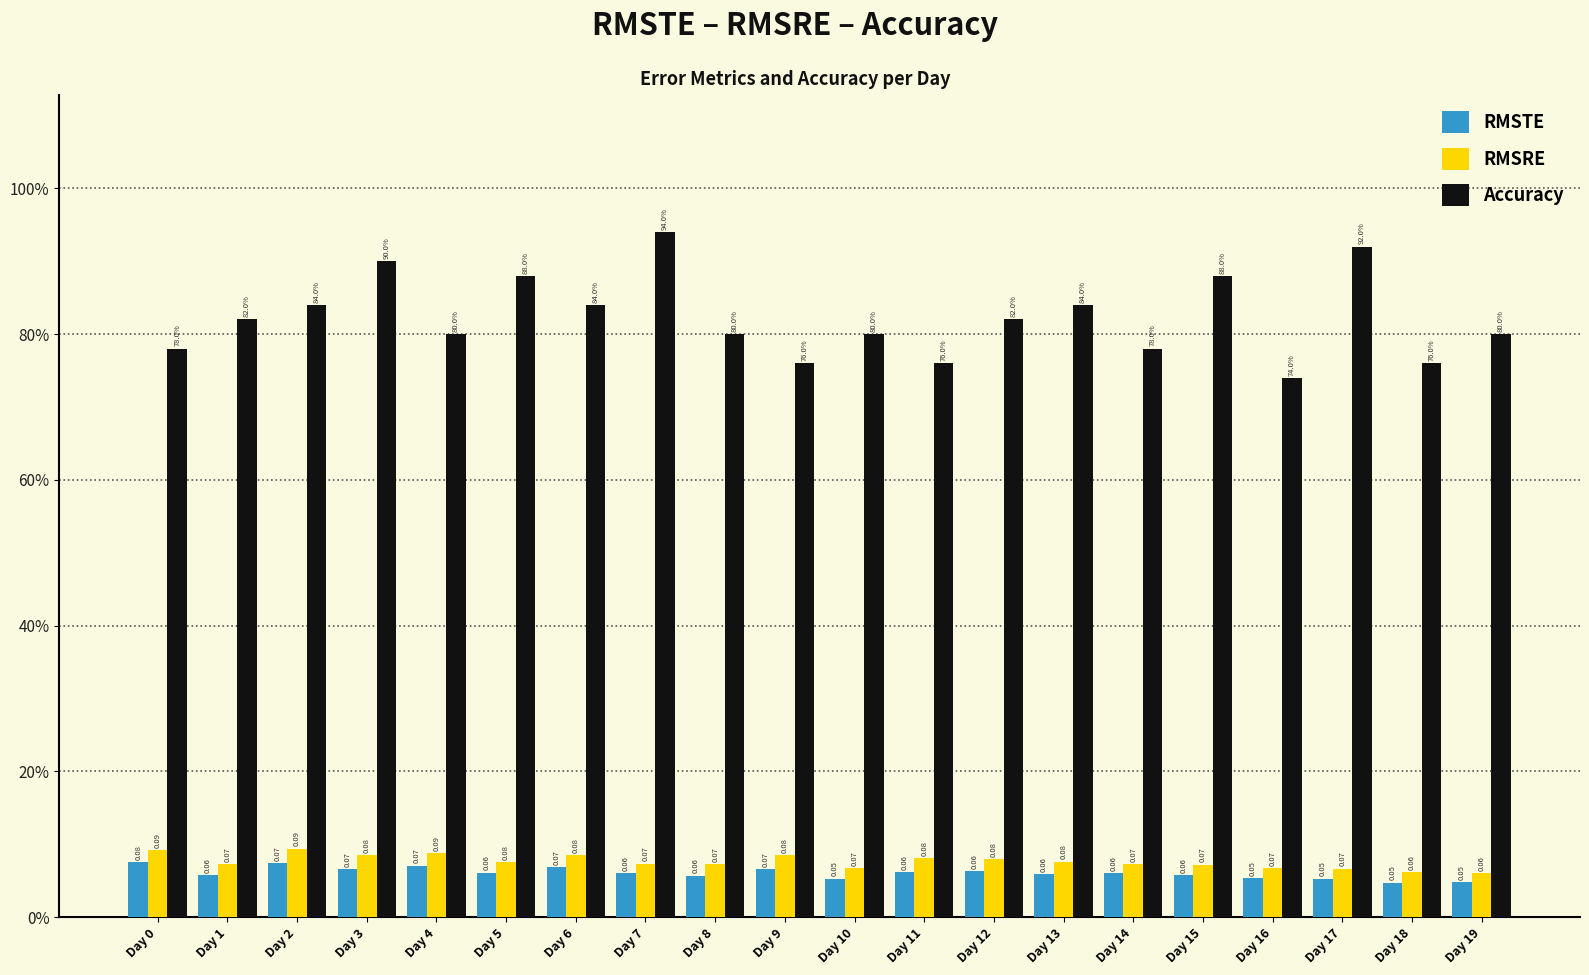

Rank the series at Day 18 from highest to lowest value.

Accuracy, RMSRE, RMSTE